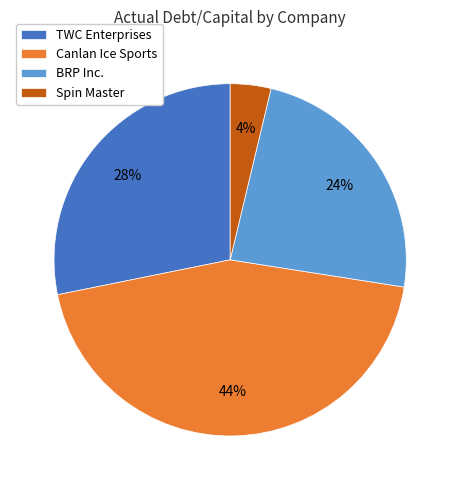

Which has a higher value, Spin Master or Canlan Ice Sports?

Canlan Ice Sports